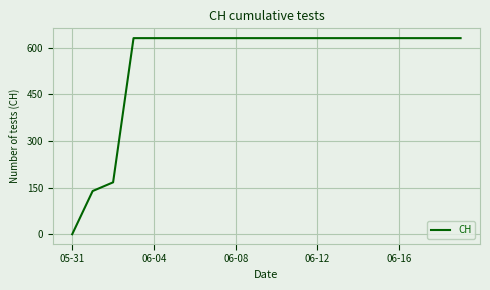

What is the maximum value shown in the chart?

631